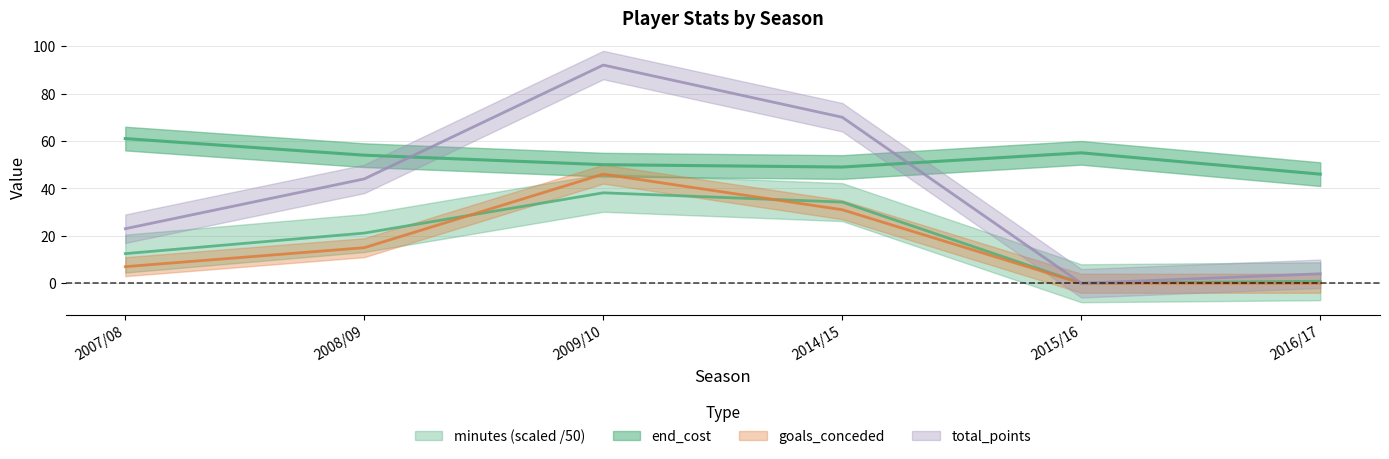

Is the value of goals_conceded at 2014/15 greater than the value of minutes (scaled /50) at 2007/08?

Yes